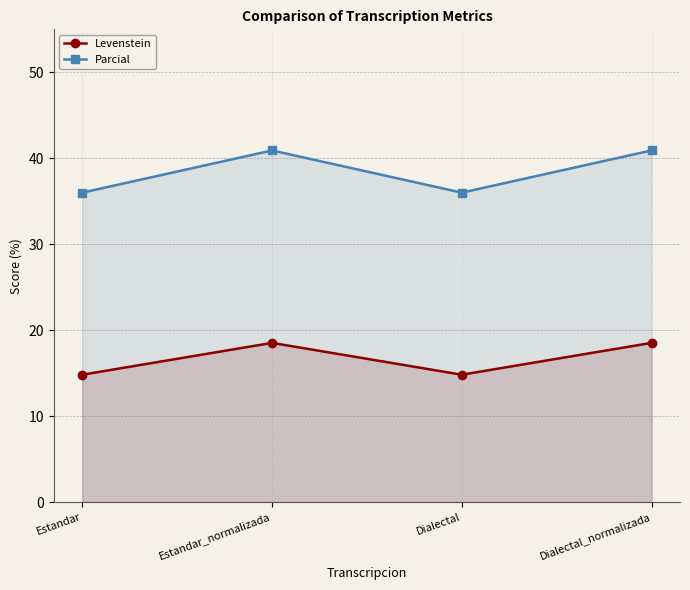

Is the value of Parcial at Estandar greater than the value of Levenstein at Estandar?

Yes